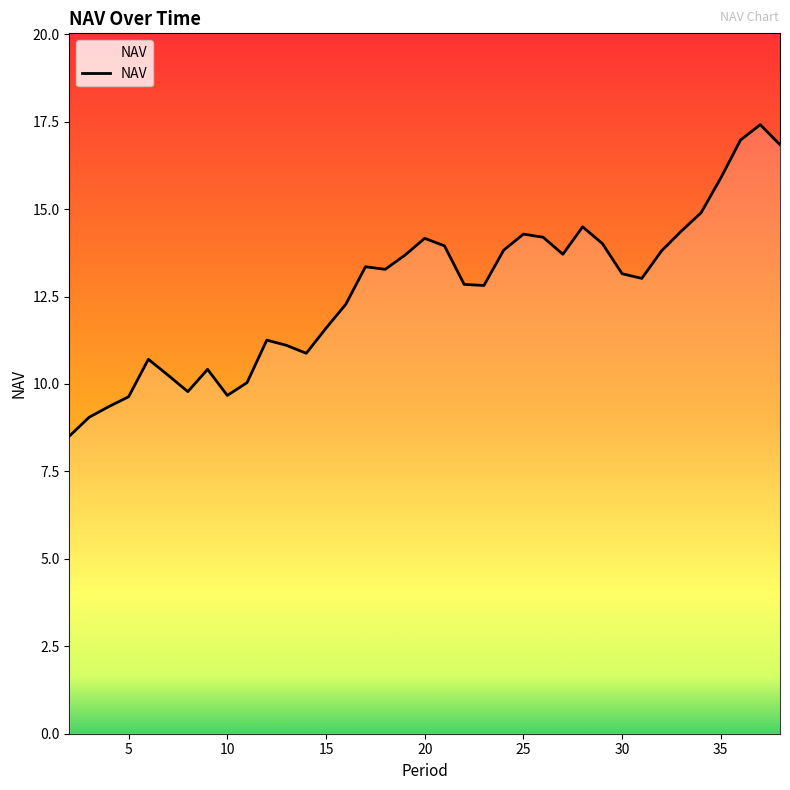

At which label is the value closest to 12?

16